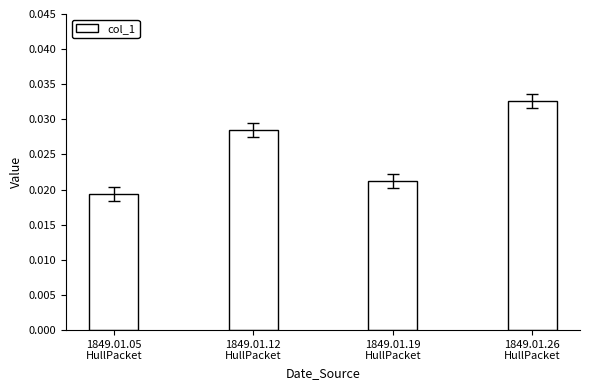

Count the values in the range 0 to 1.

4